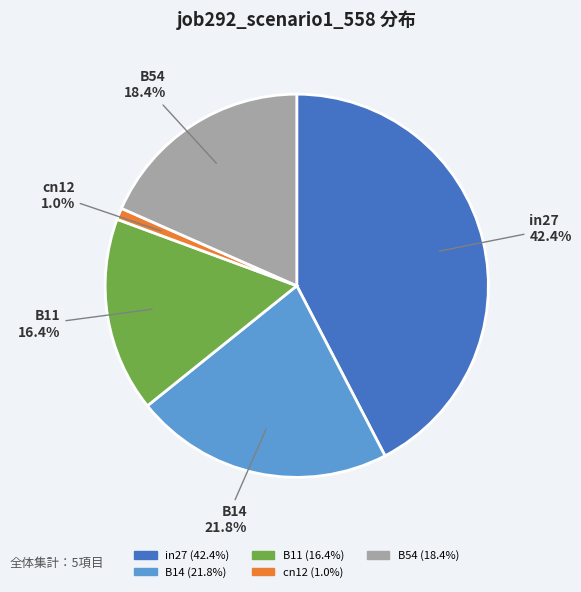

What percentage is the B11 slice, to the nearest percent?

16%